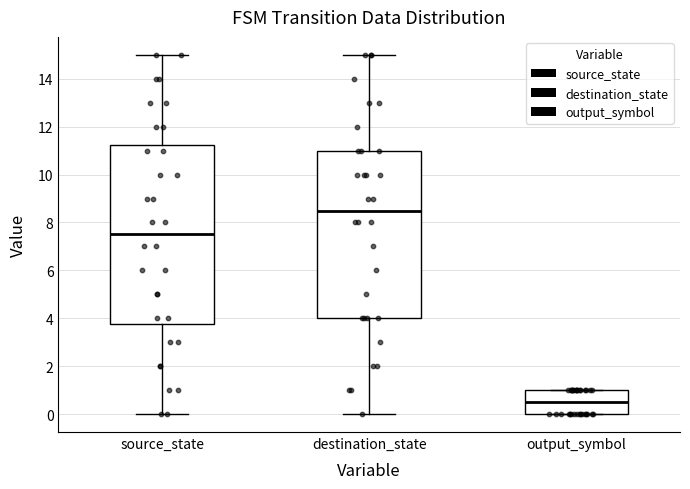

Where does the median line of the box for output_symbol sit on the y-axis? The values are not printed on the chart, so give them approximately, as read against the axis.

0.6